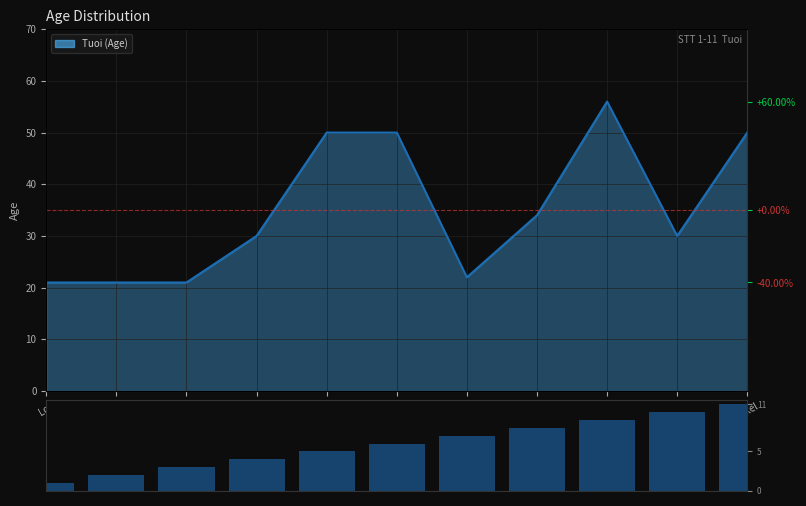

How many distinct data groups are displayed?

1